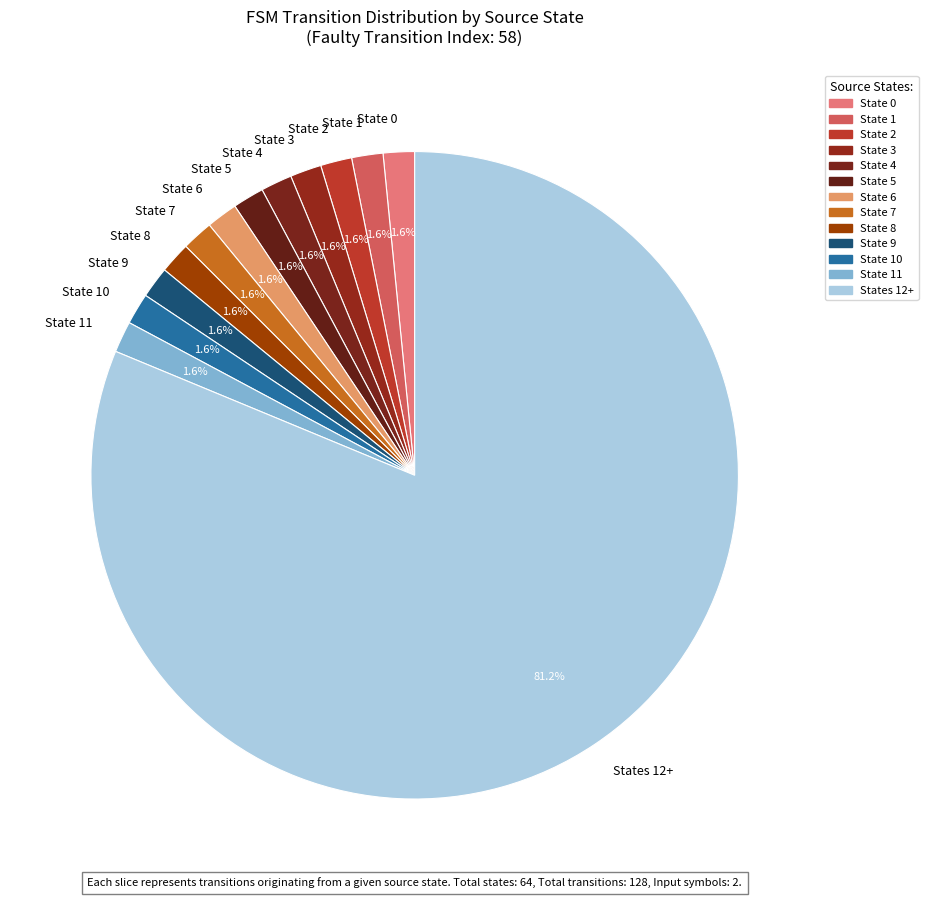

What is the ratio of the value at State 4 to the value at State 11?

1.0